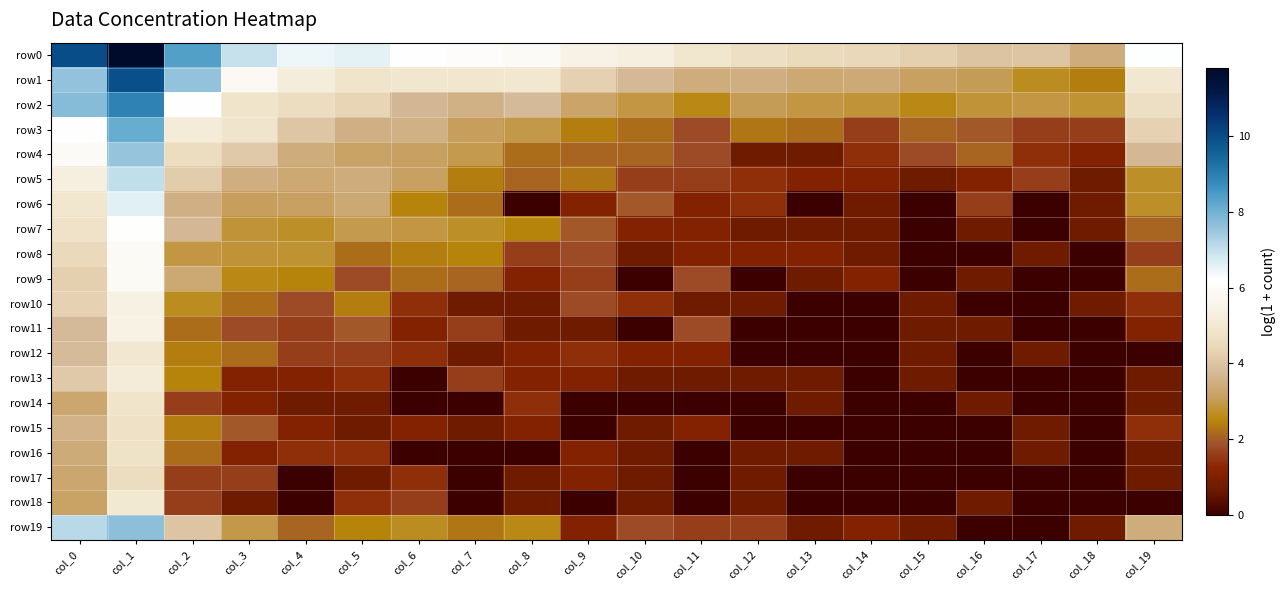

Which series has the widest spread of values?

row0